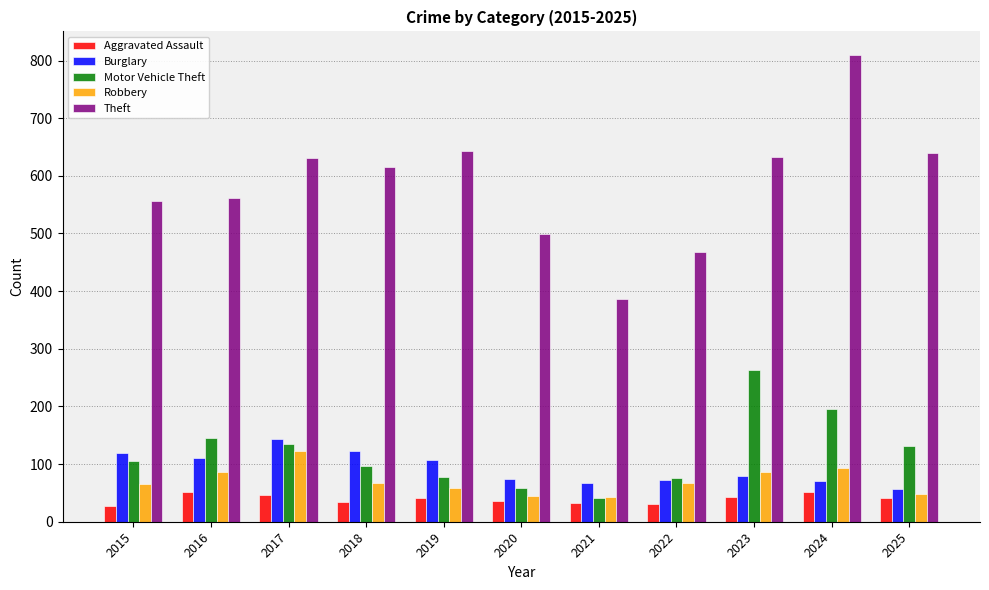

Are the bars grouped side by side (vs. stacked)?

Yes